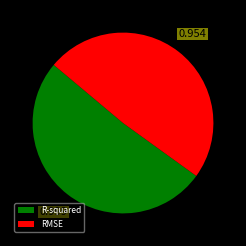

How many slices are in this pie chart?

2